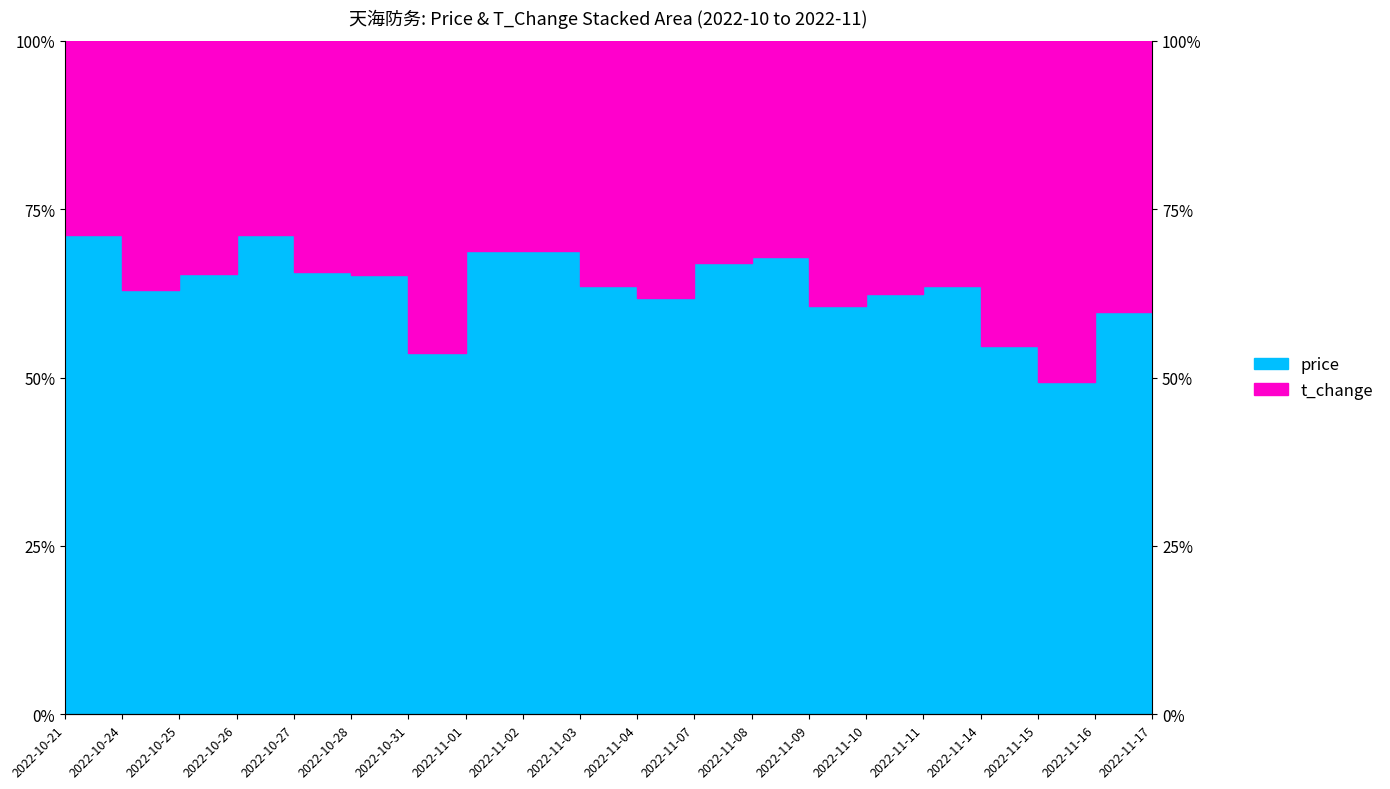

List the labels in order of value, smallest first.

2022-11-15, 2022-10-31, 2022-11-14, 2022-11-16, 2022-11-09, 2022-11-04, 2022-11-10, 2022-10-24, 2022-11-03, 2022-11-11, 2022-11-17, 2022-10-28, 2022-10-25, 2022-10-27, 2022-11-07, 2022-11-08, 2022-11-01, 2022-11-02, 2022-10-26, 2022-10-21